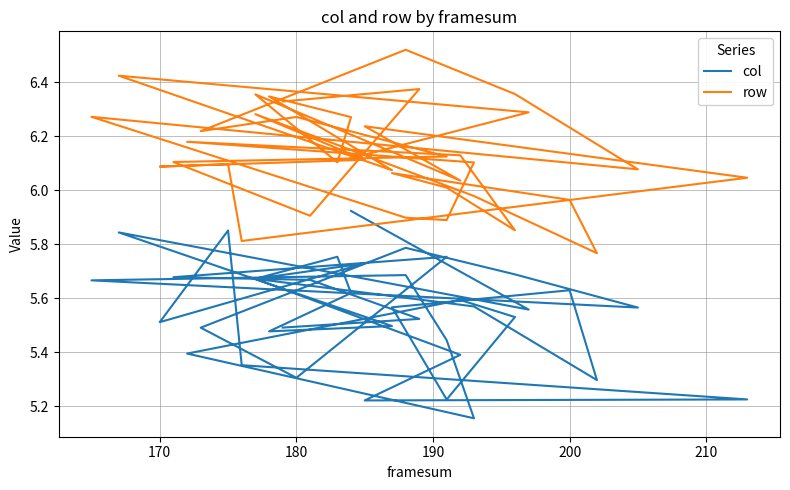

How many distinct data groups are displayed?

2